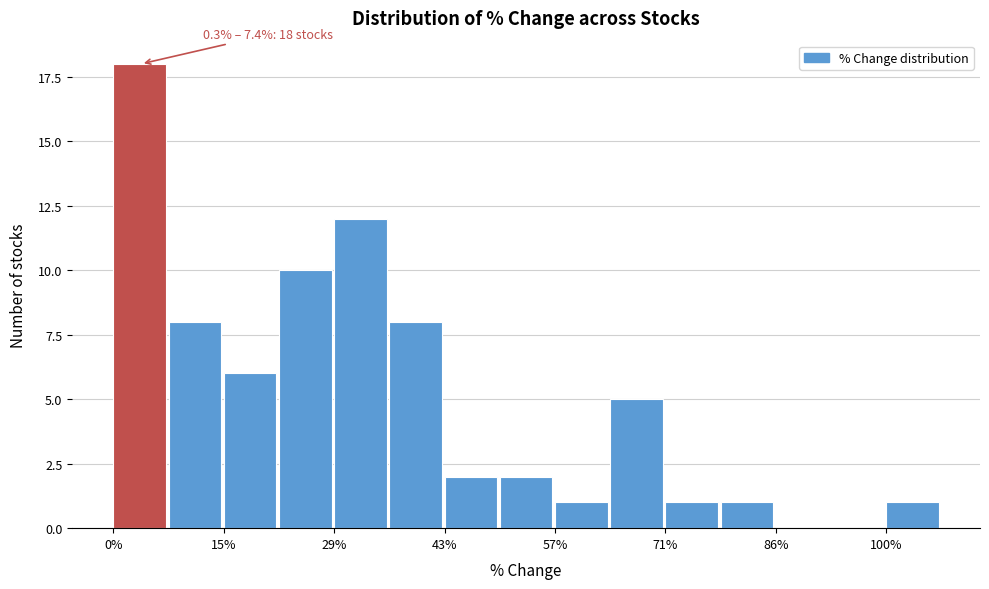

Around what value on the x-axis is the tallest bar? Give the approximate position of its centre, as read against the axis.

4